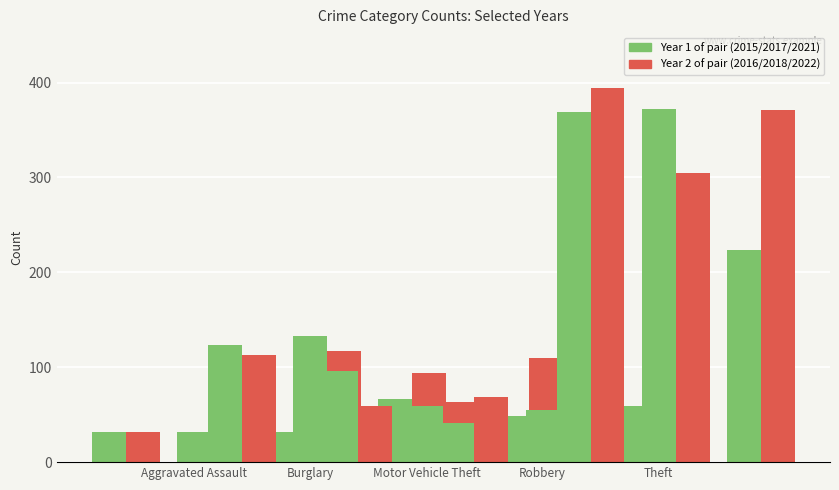

Where is 2016 nearest to the value 197?

Burglary